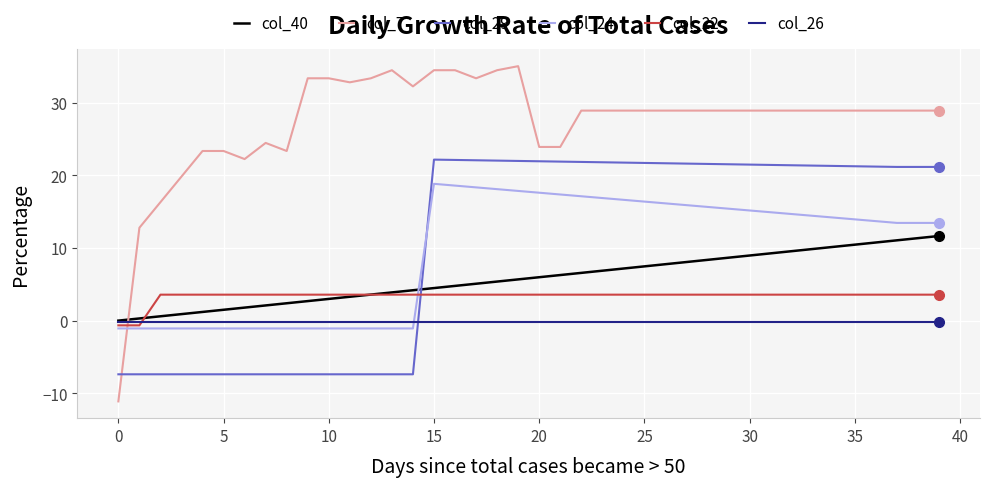

What is the maximum value for col_40?

11.6